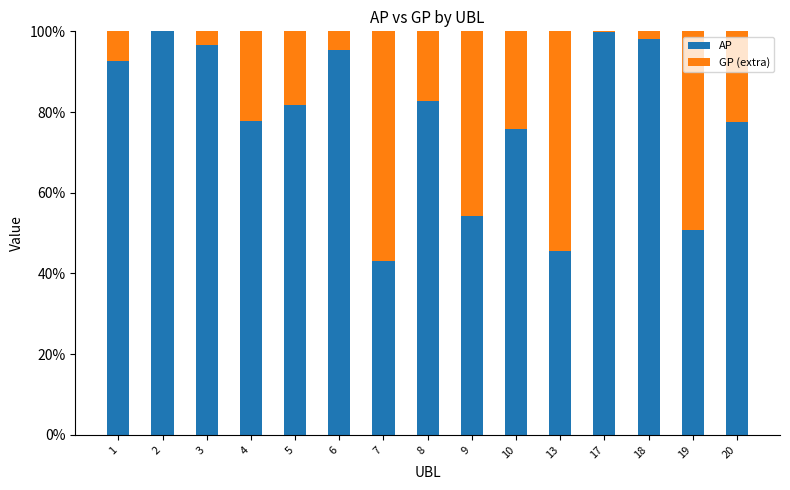

Count the number of categories in the chart.

15